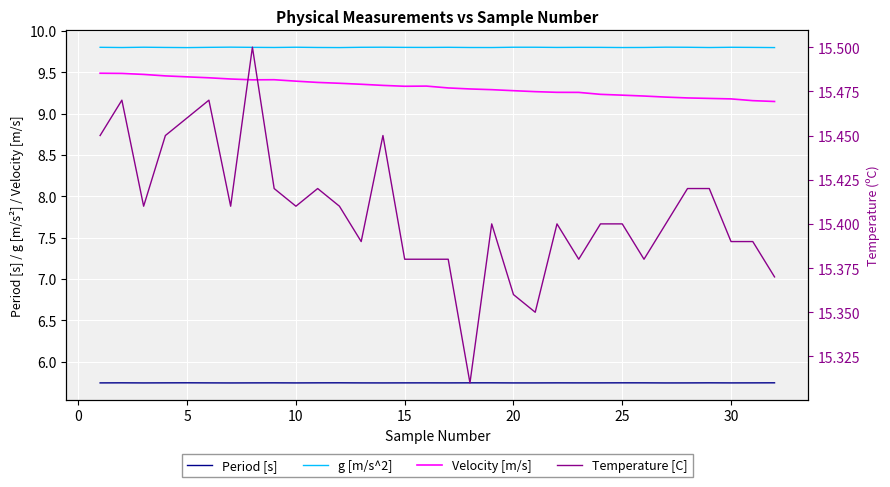

True or false: Period [s] has a value of 5.7 at 30.

True